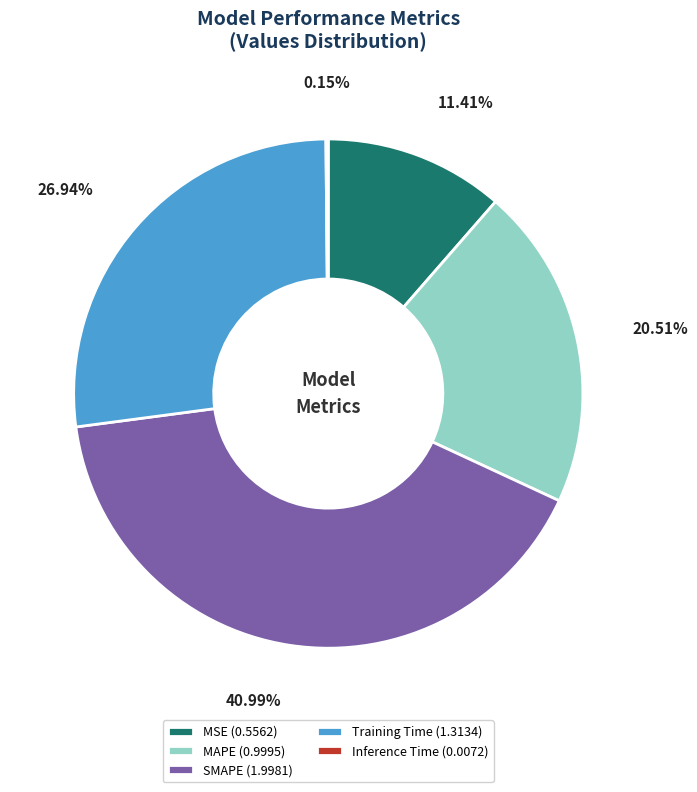

Is the sum of Training Time (1.3134) and SMAPE (1.9981) greater than half?

Yes